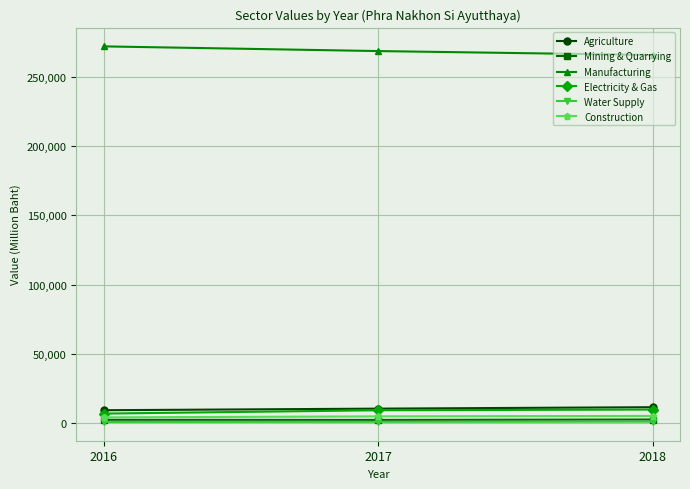

What is the difference between the maximum and second lowest values in the Water Supply series?

120